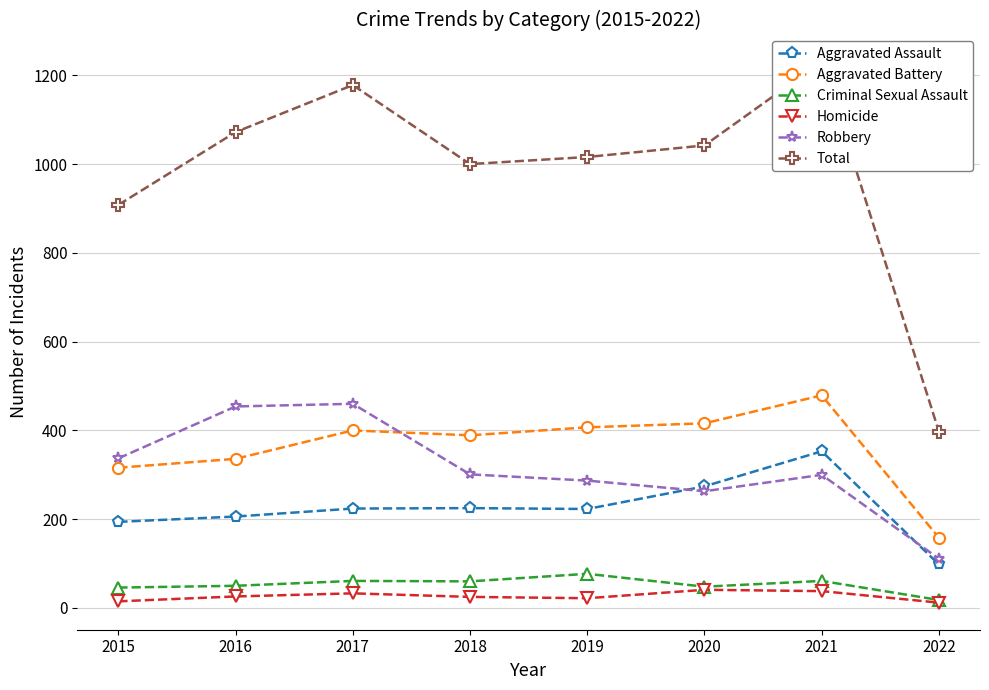

Is it true that Total equals 1178 at 2017?

True